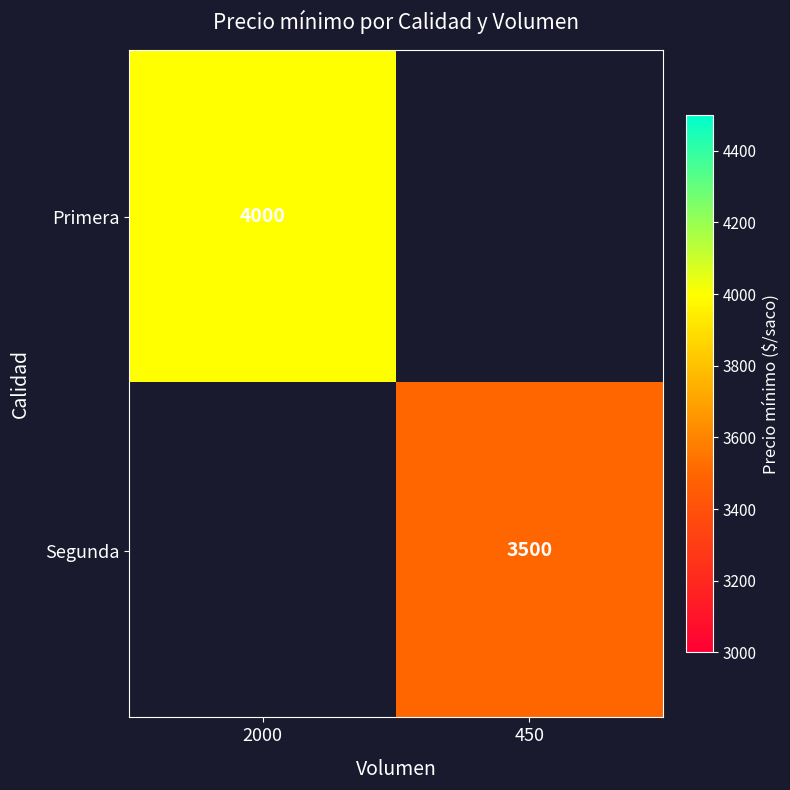

True or false: Primera has a value of 4000 at 2000.

True